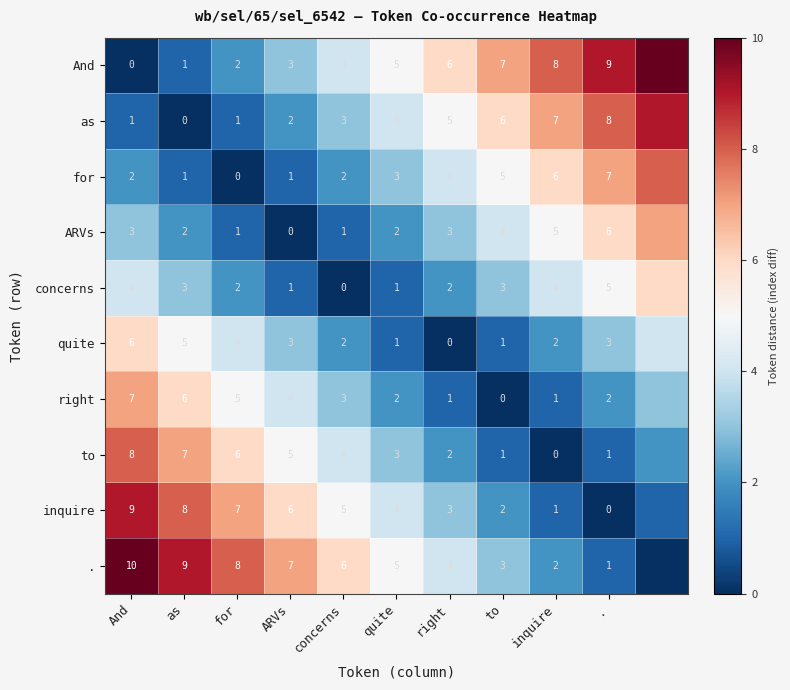

What is the difference between the highest and lowest values at inquire?

8